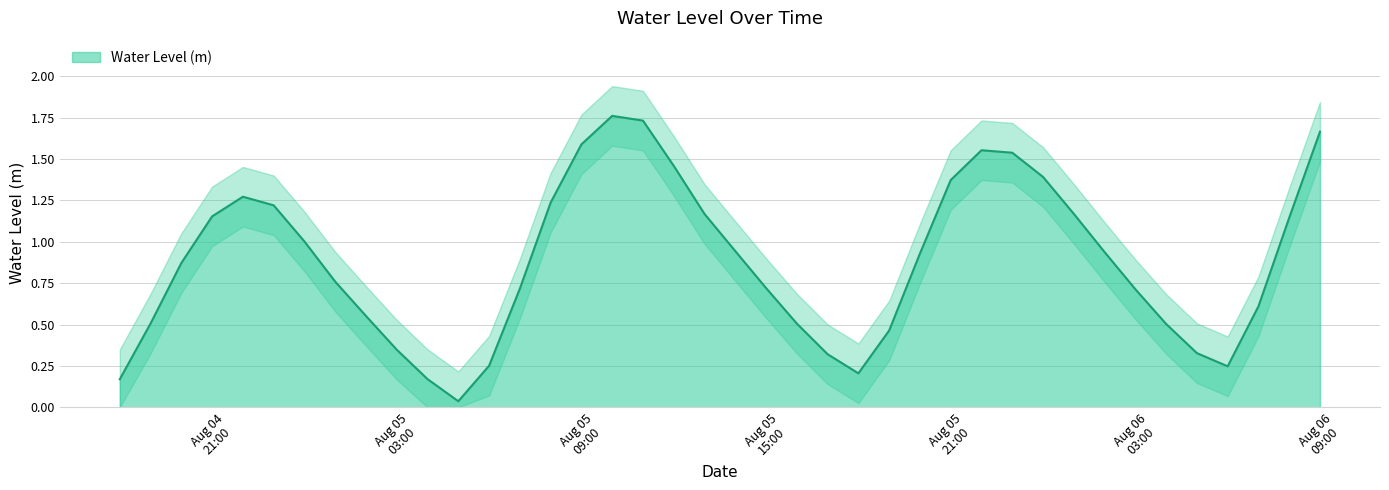

What is the change in value from 2024-08-04 22:00:00 to 2024-08-05 00:00:00?

-0.3